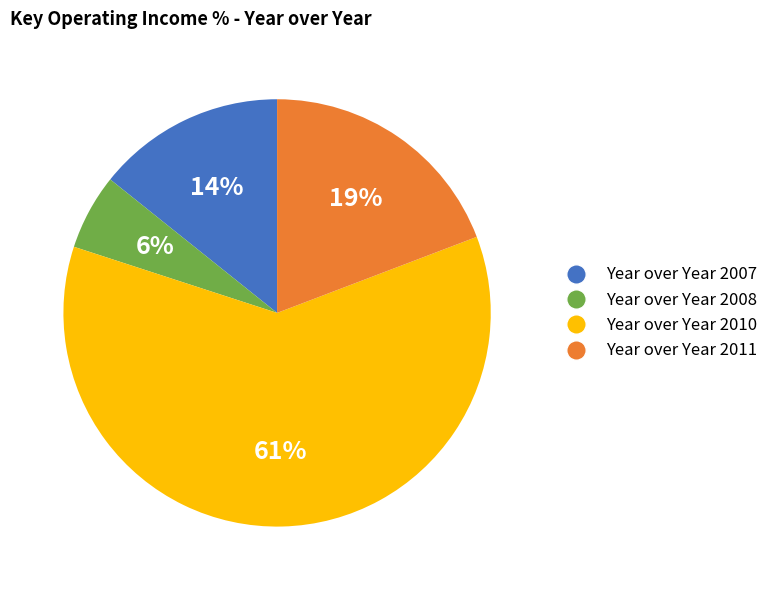

Approximately how many times larger is the value at Year over Year 2008 compared to Year over Year 2007?

0.4